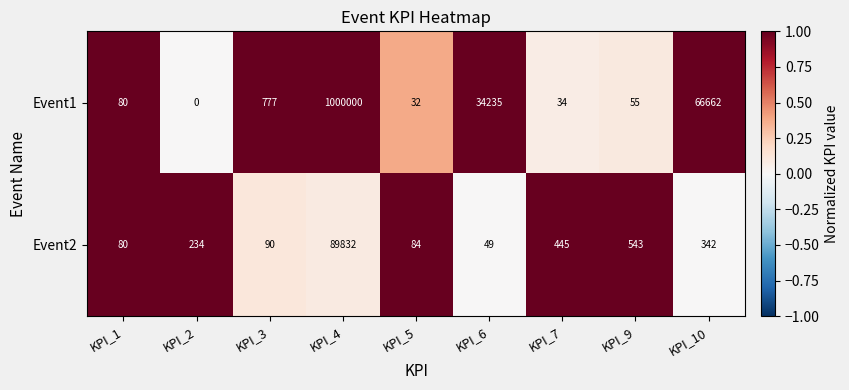

The value of Event1 at KPI_5 is 51. True or false?

False